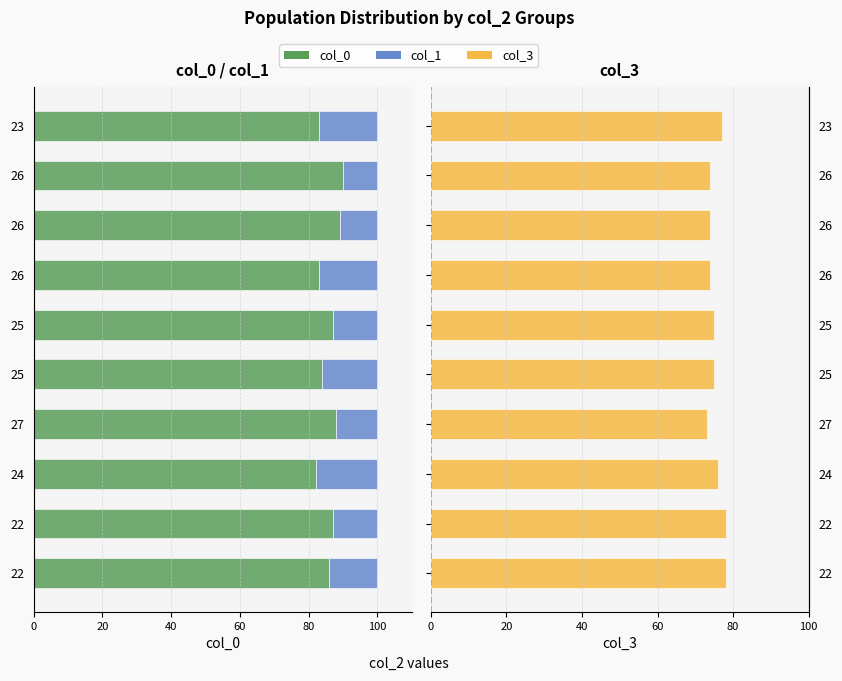

Which has a higher value, 26 or 22?

22